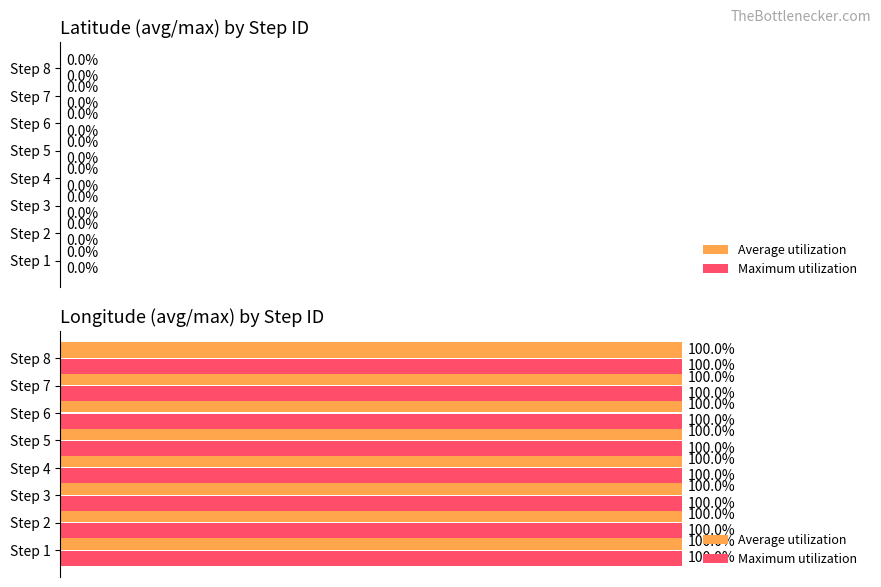

What is the sum of the Average utilization values at Step 4 and Step 7?

200.0